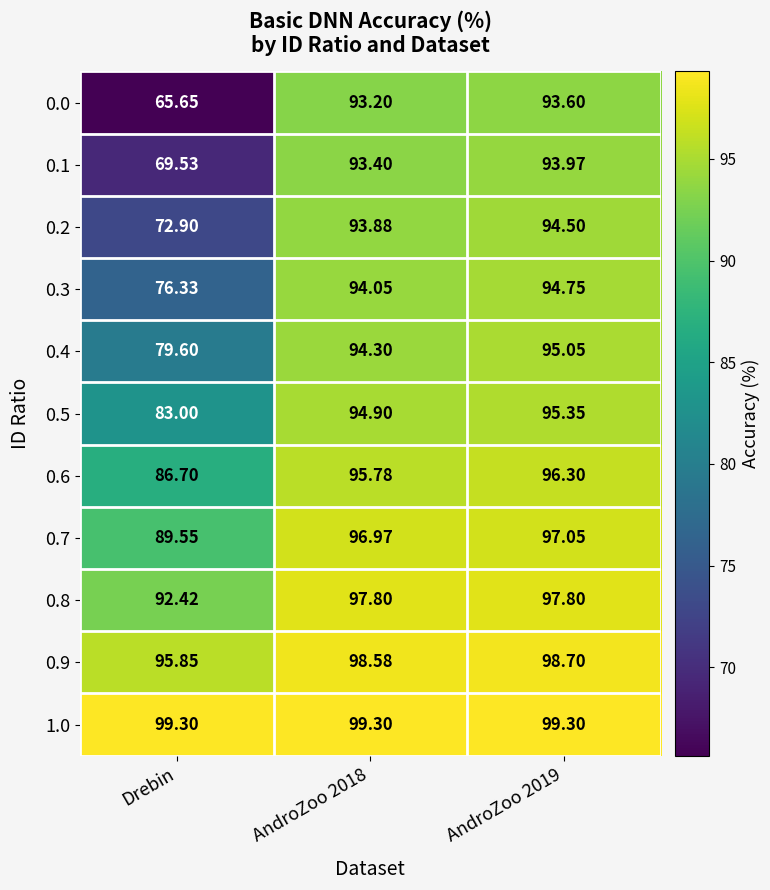

Is the value of 1.0 at AndroZoo 2019 greater than the value of 0.9 at Drebin?

Yes